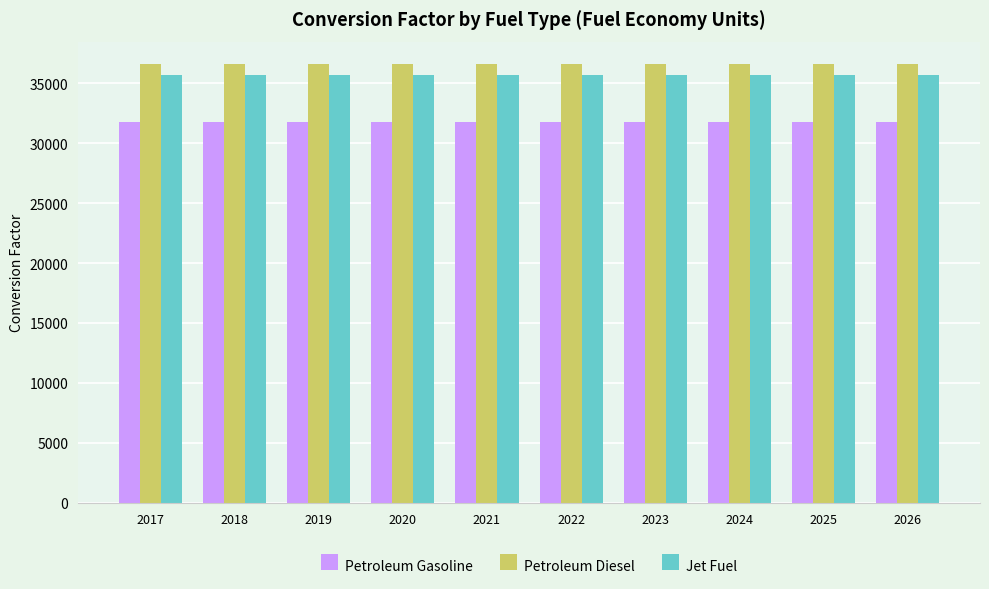

What is the lowest value of the Petroleum Gasoline series?

31755.1